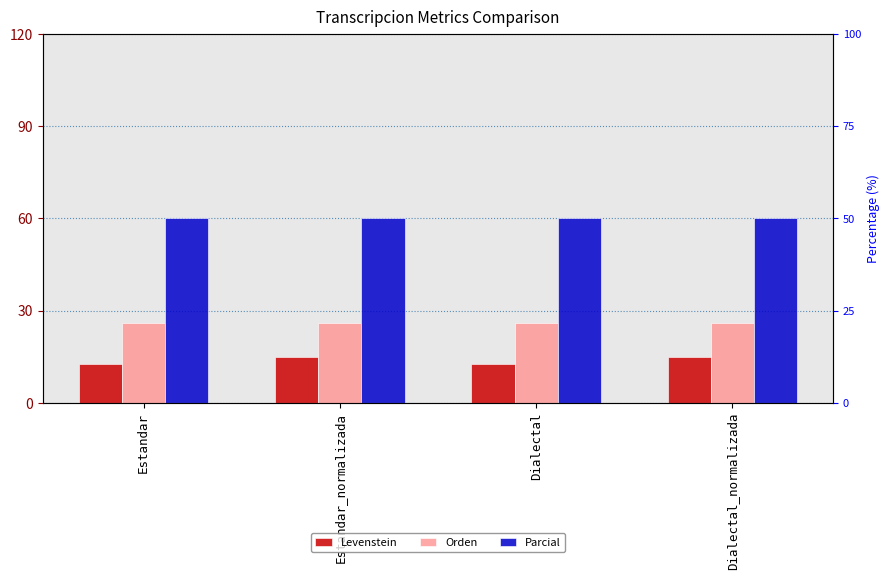

True or false: Orden has a value of 26.1 at Estandar_normalizada.

True